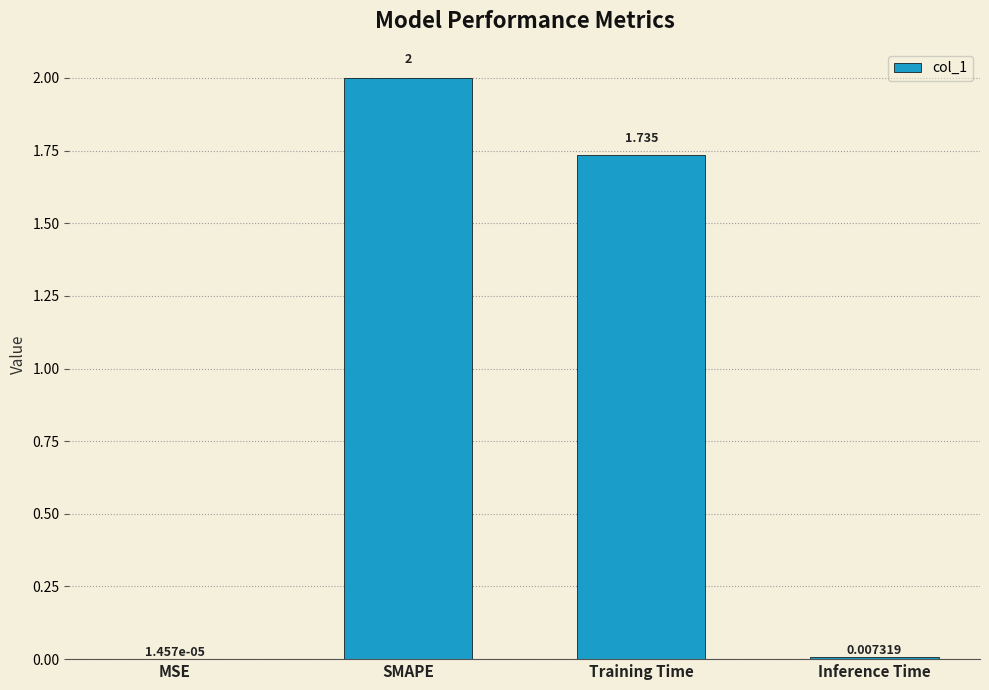

At which category does the chart reach its peak across all series?

SMAPE